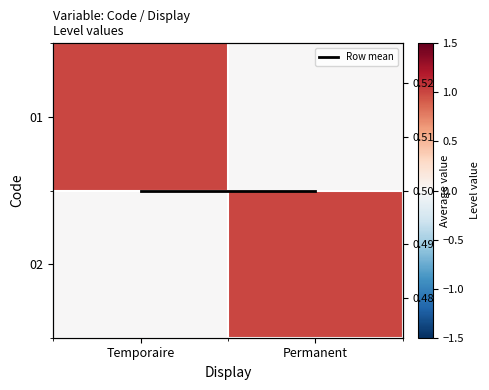

List the labels in order of 02 value, smallest first.

Temporaire, Permanent